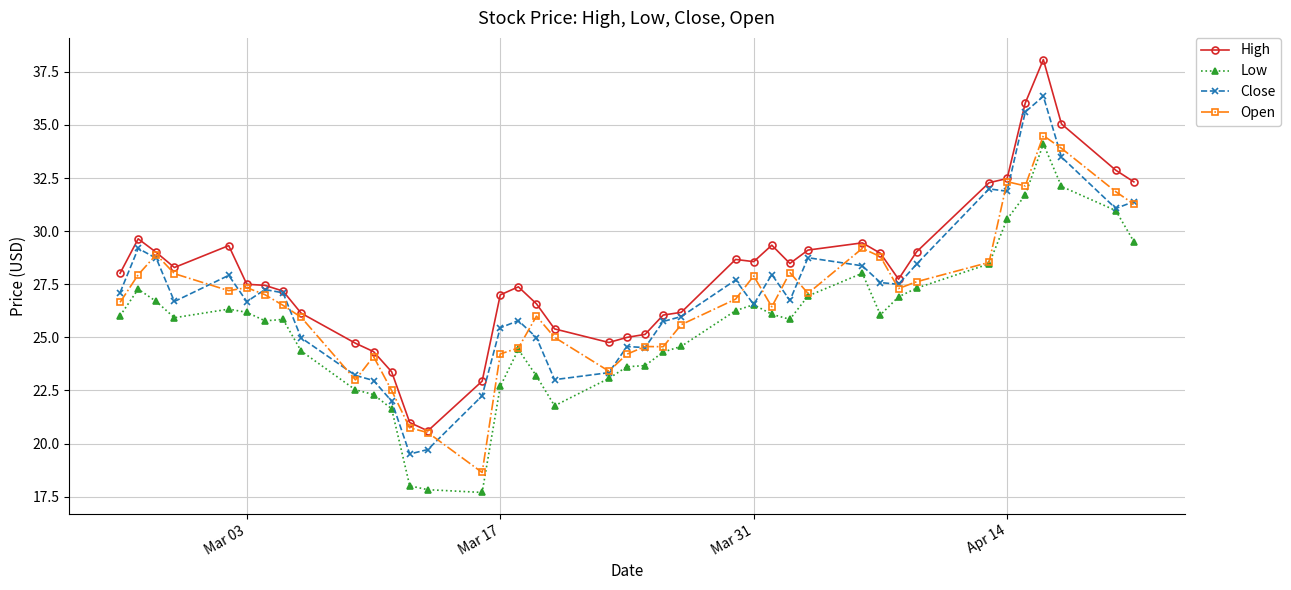

In Open, how many points are lower than both neighbors (excluding endpoints)?

9